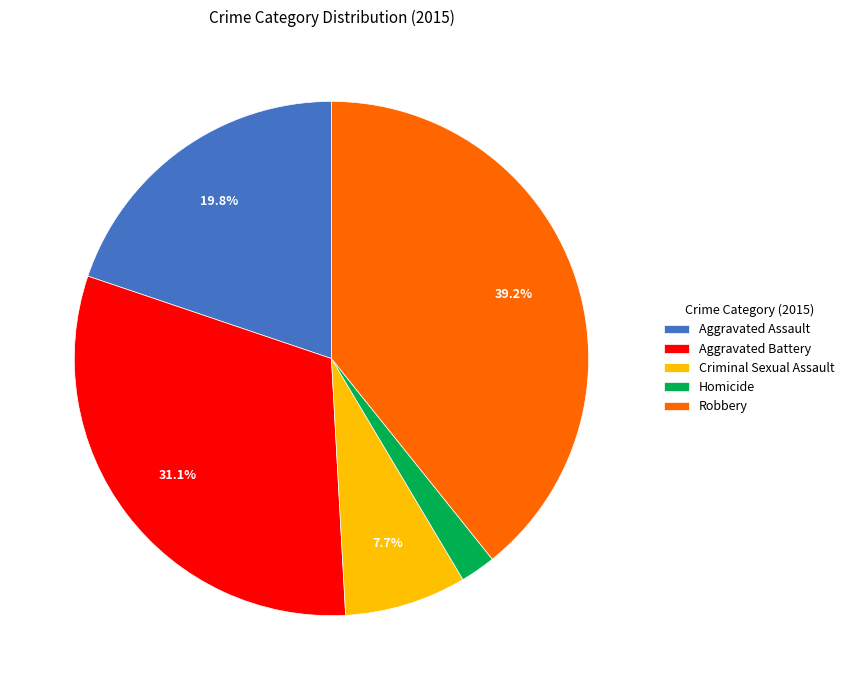

Rank the categories by value from lowest to highest.

Homicide, Criminal Sexual Assault, Aggravated Assault, Aggravated Battery, Robbery